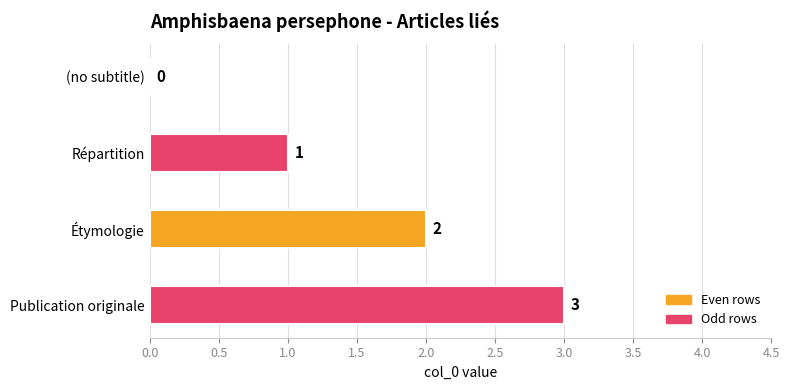

Which category has the highest value across all series?

Publication originale